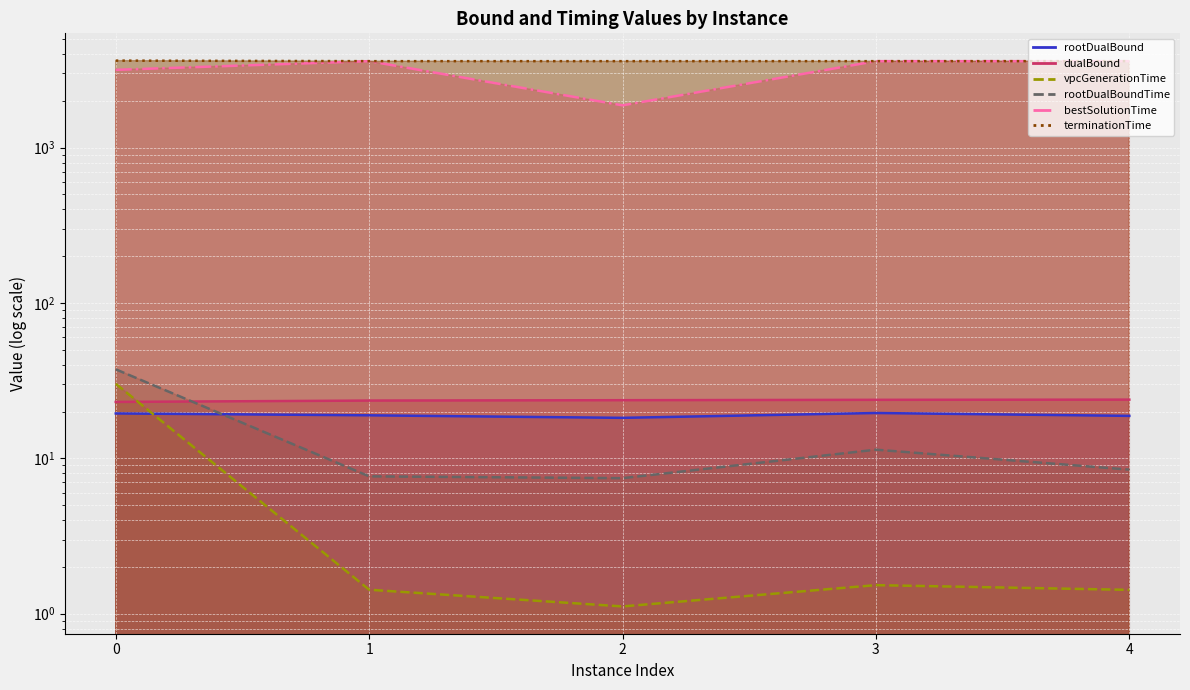

What is the spread (max minus min) of values at 2?

3600.0